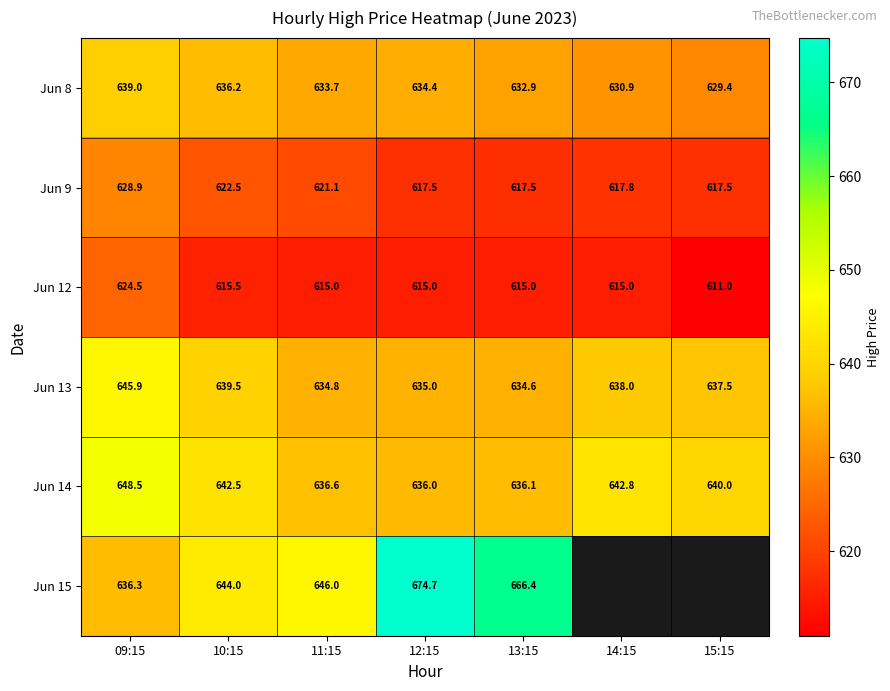

Between 10:15 and 12:15, which is larger?

10:15